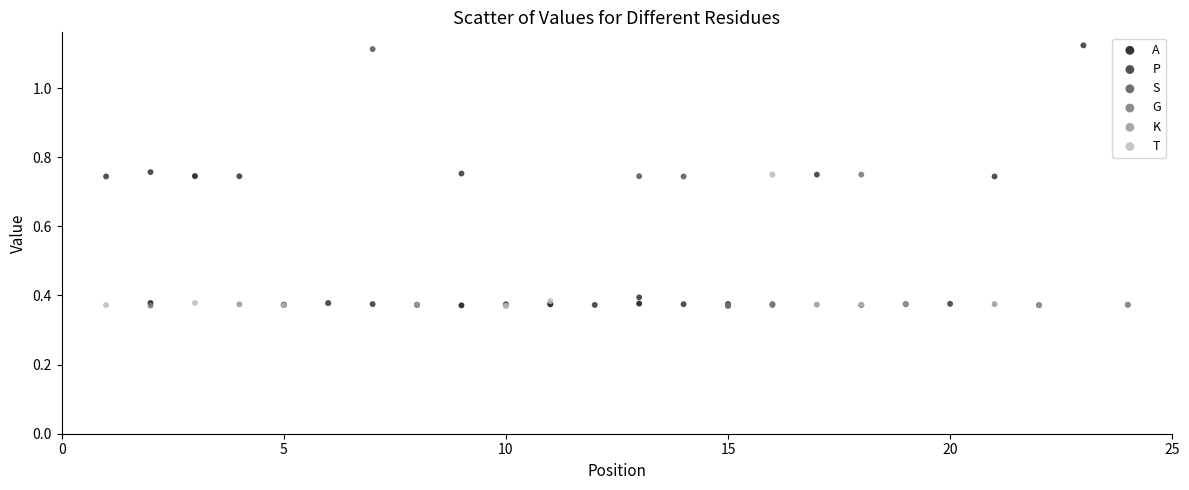

What are all the series names shown in the legend?

A, P, S, G, K, T